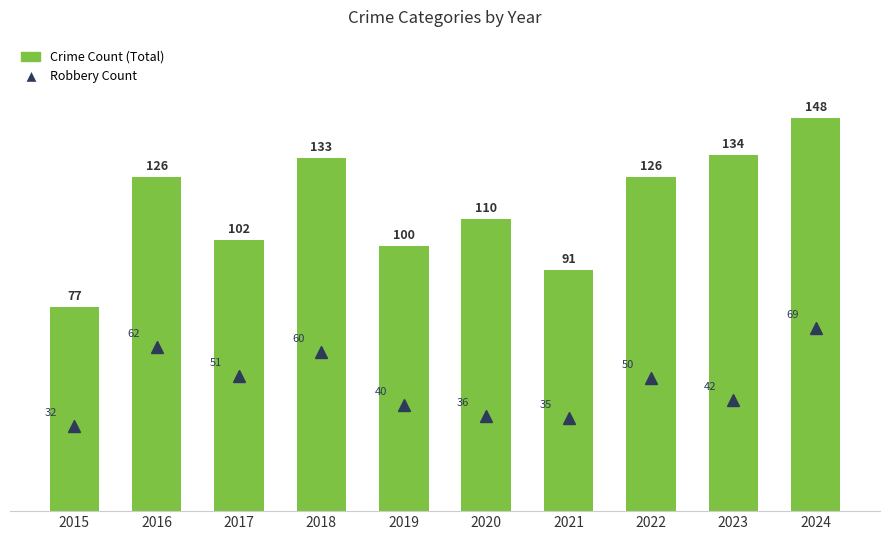

True or false: Crime Count (Total) has a value of 43 at 2021.

False